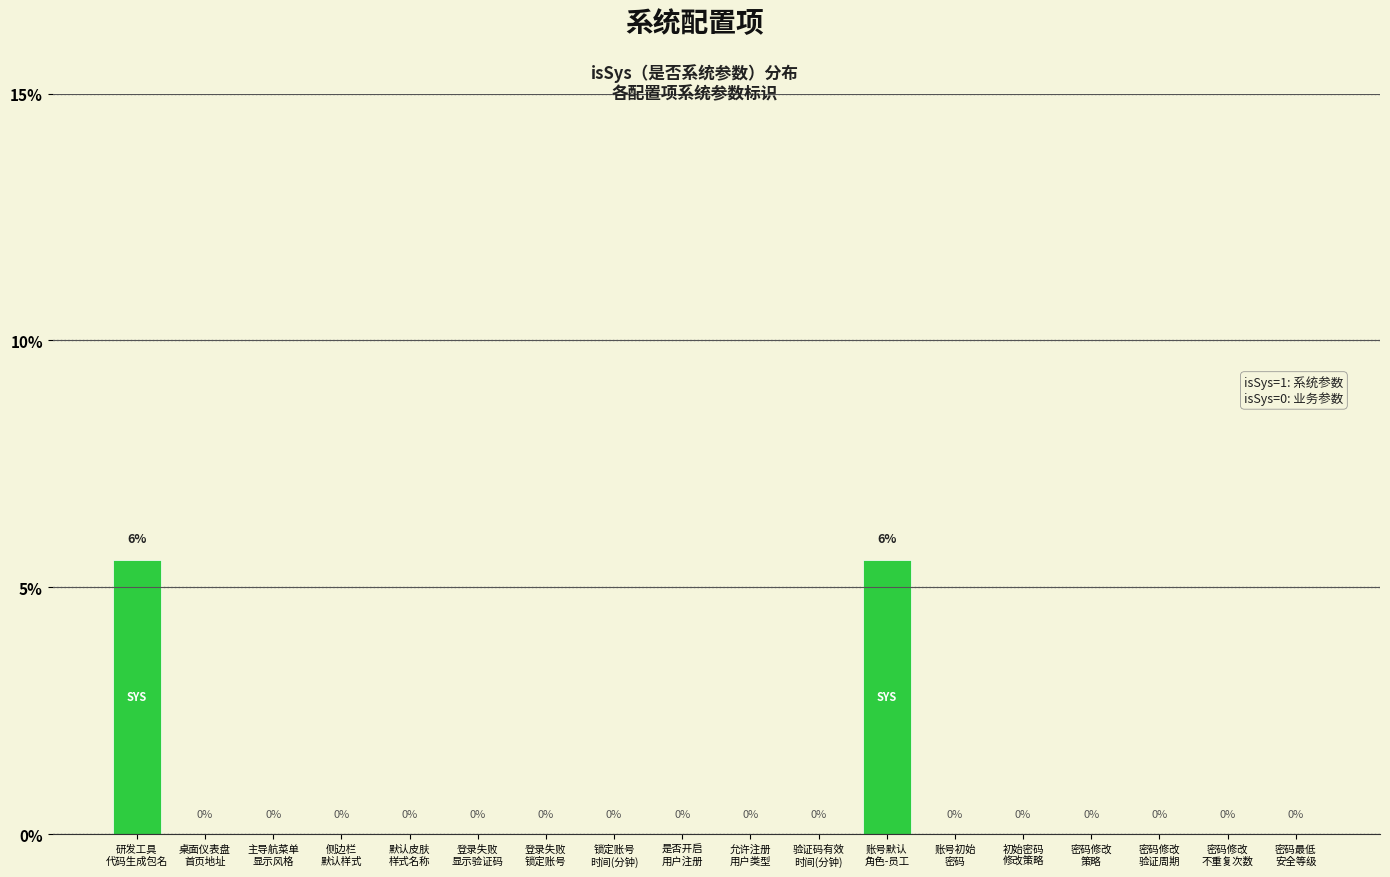

How many data points are above 0?

2